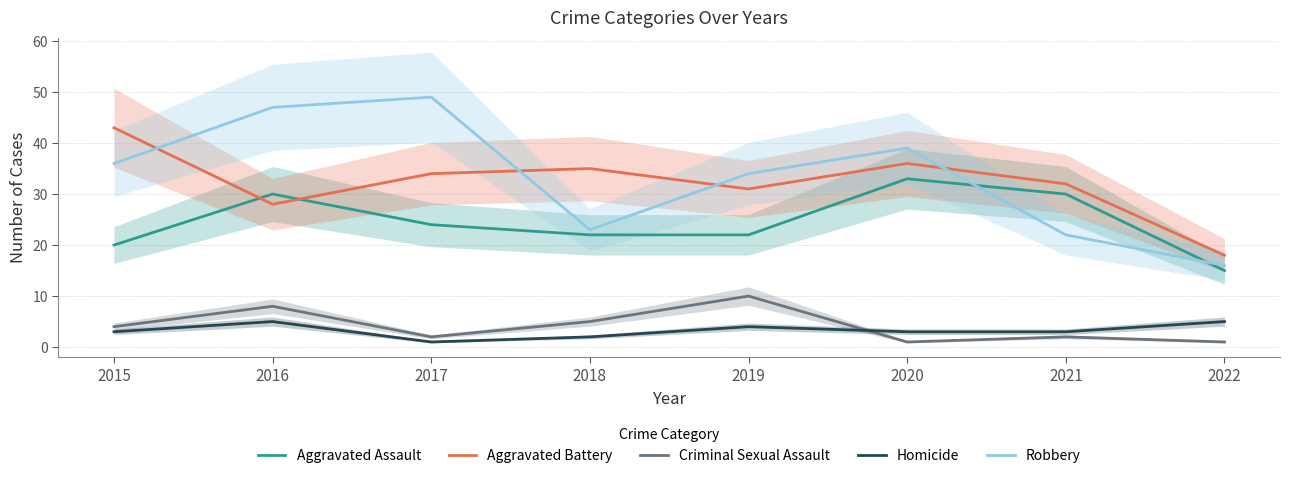

Does the chart have visible grid lines?

Yes